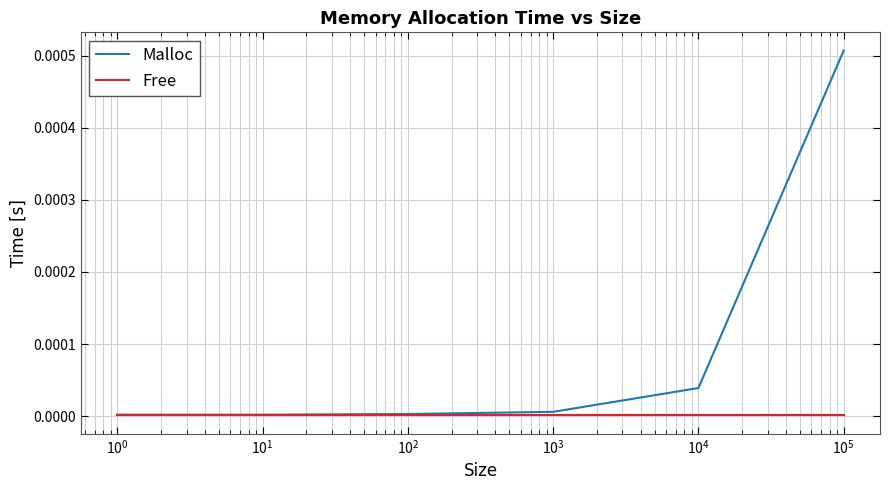

Which series has the largest range (max minus min)?

Malloc